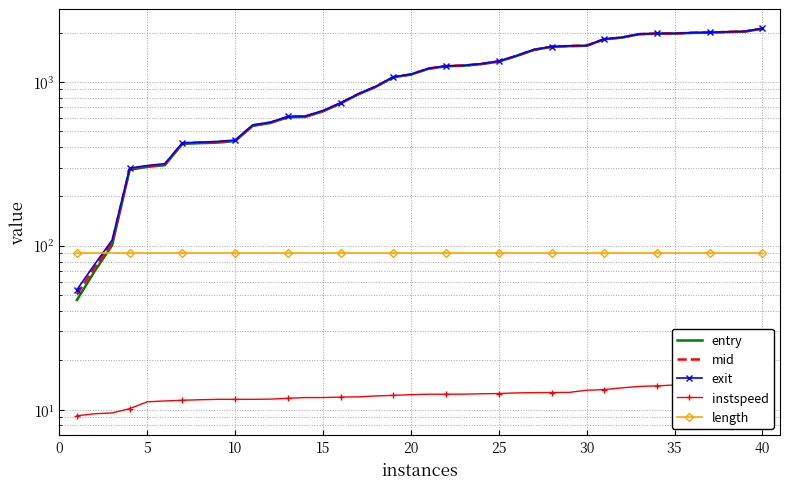

After their last crossing, which series has the higher values: mid or length?

mid